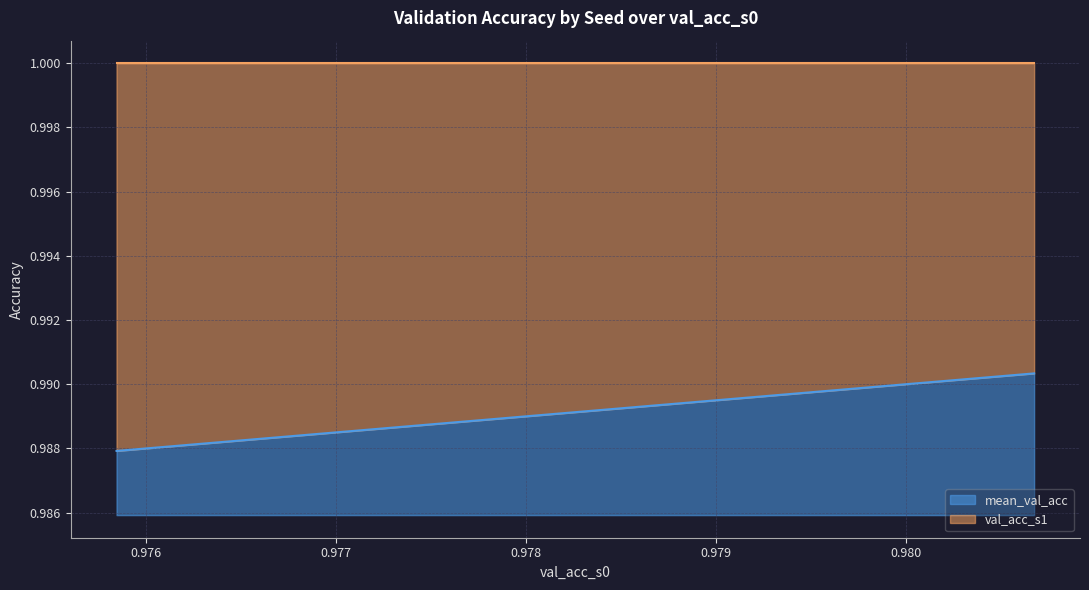

Rank the categories by value from highest to lowest.

0.9806763529777527, 0.97826087474823, 0.97826087474823, 0.97826087474823, 0.9758453965187073